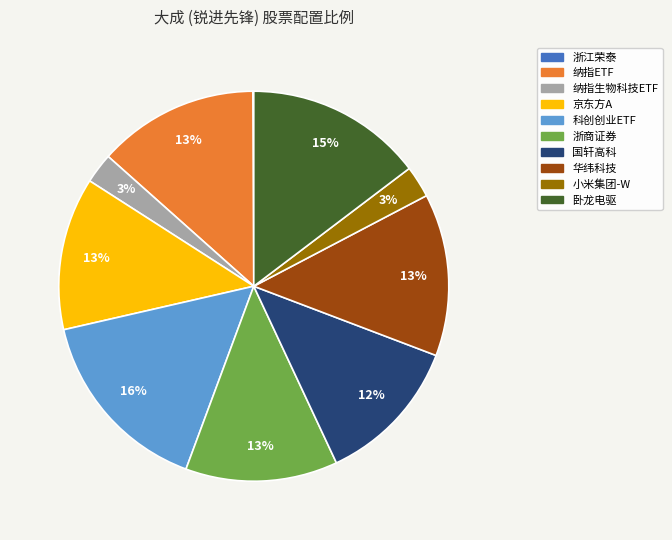

To the nearest percent, what is the average slice percentage?

10%